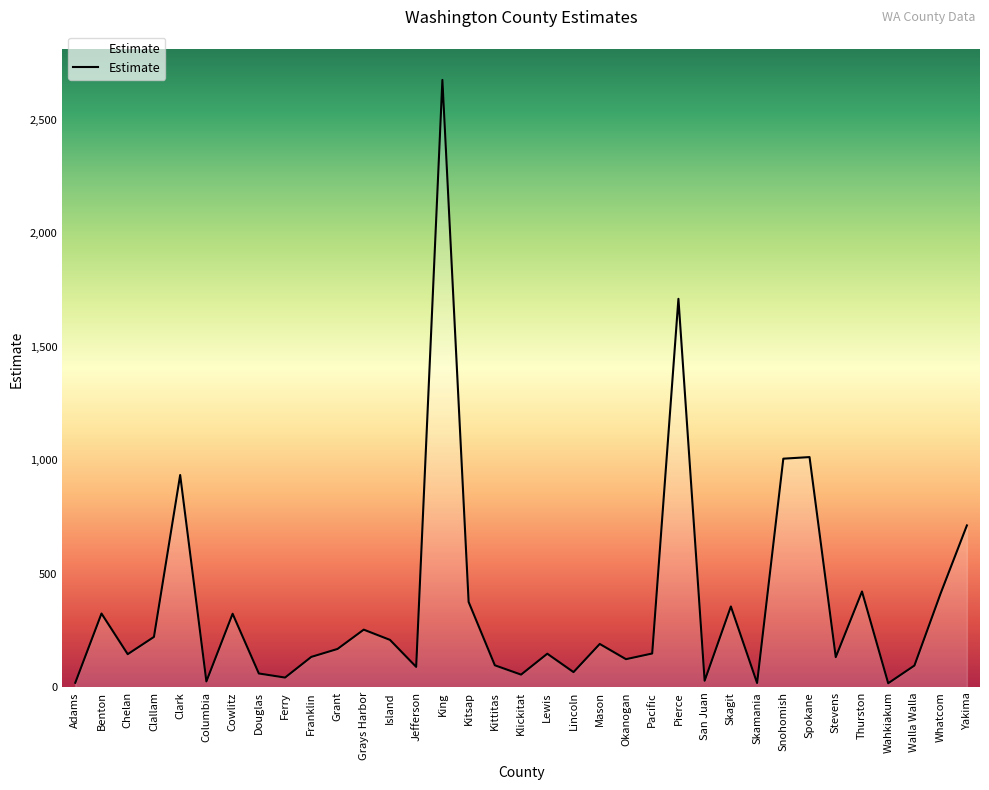

What is the approximate value at Franklin, to the nearest 10?

130